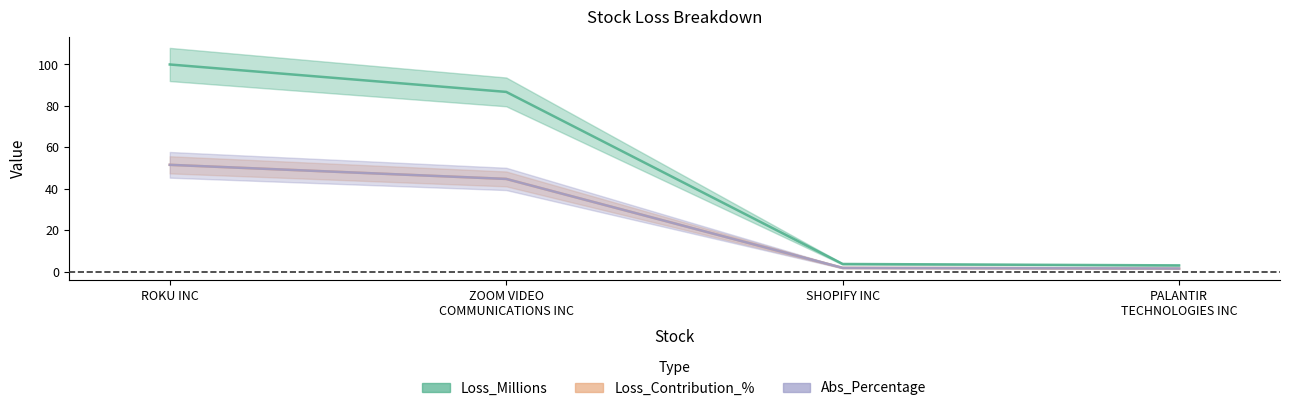

Is this an area chart (filled region under the line)?

No